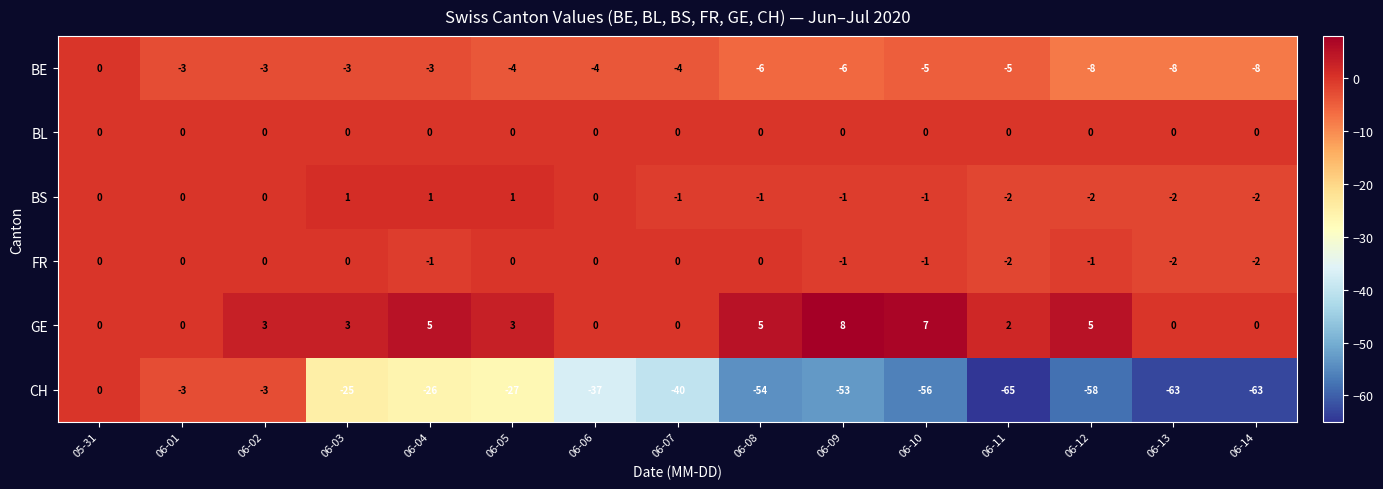

What is the difference between the CH values at 06-09 and 06-10?

3